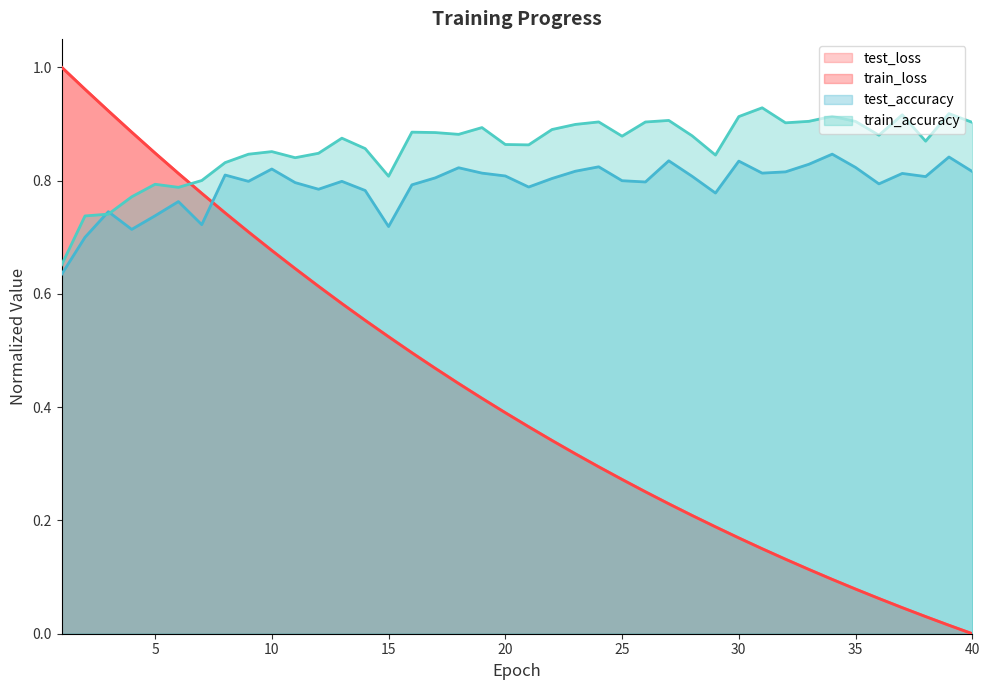

What is the difference between the maximum and minimum values in the train_accuracy series?

0.3